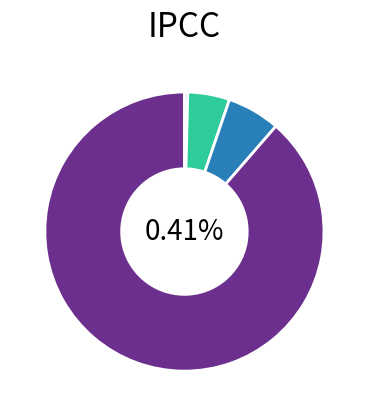

To the nearest percent, what is the combined percentage of Hempen Shepherd's Tunic and Cotton Kurta?

4%